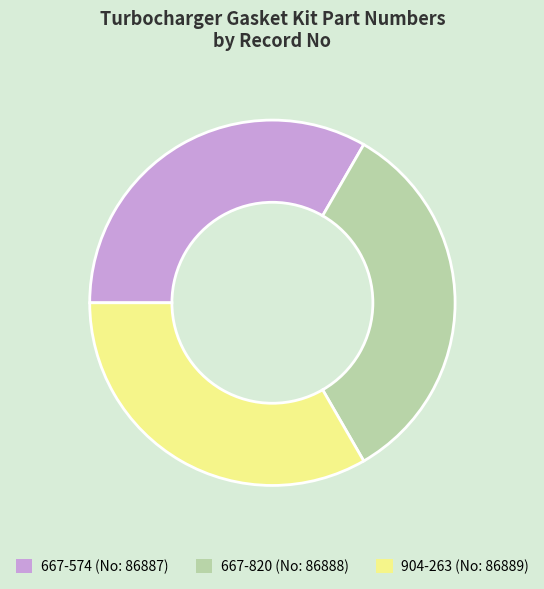

Is it true that 667-574 is 27% of the pie?

False